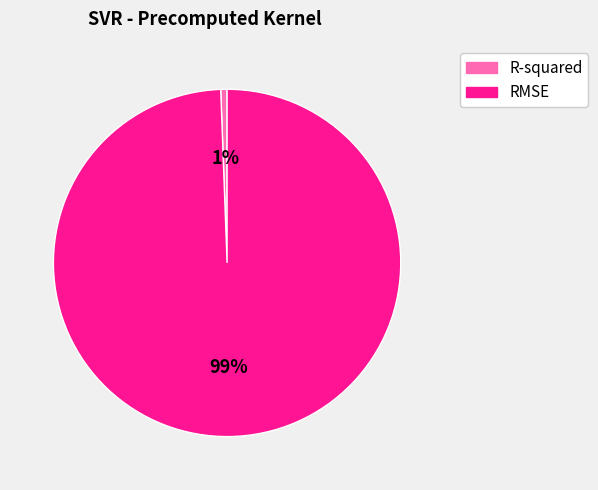

Rank the categories by value from lowest to highest.

R-squared, RMSE